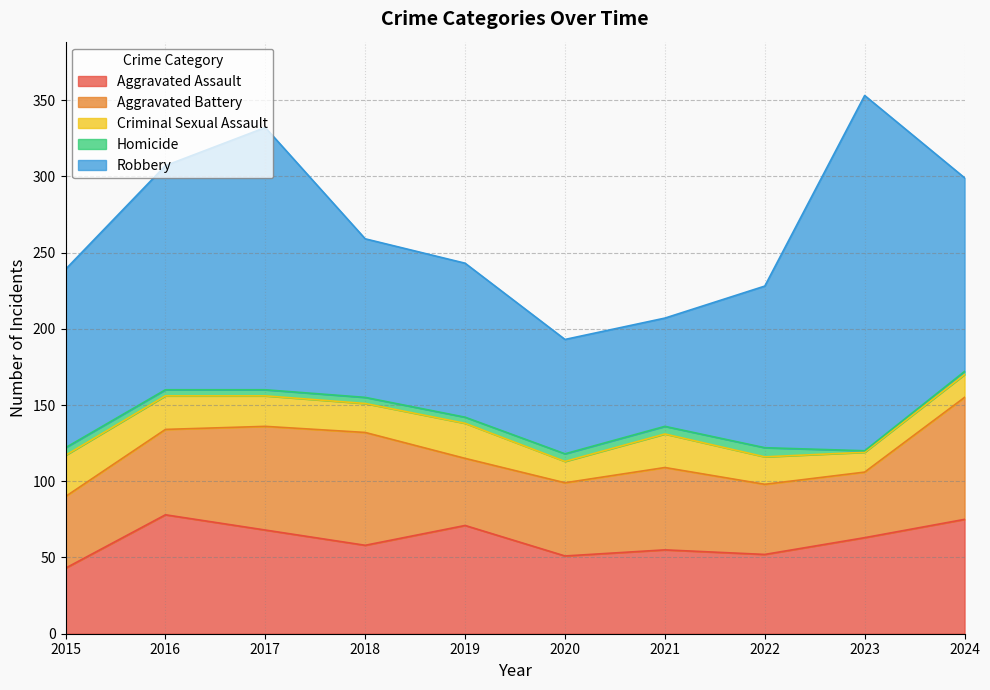

True or false: Homicide has more than 2 interior local peaks.

False